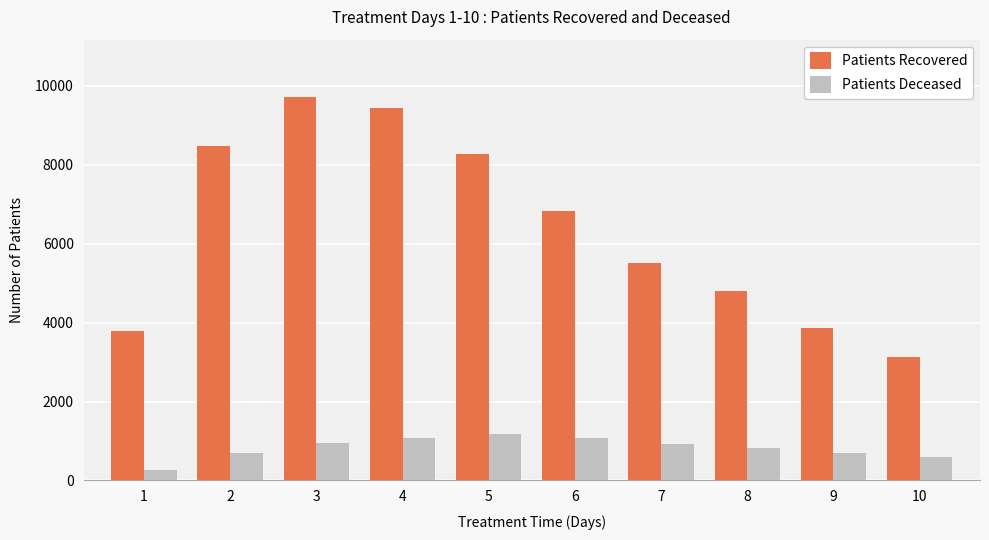

Read the Patients Recovered value at 9.

3858